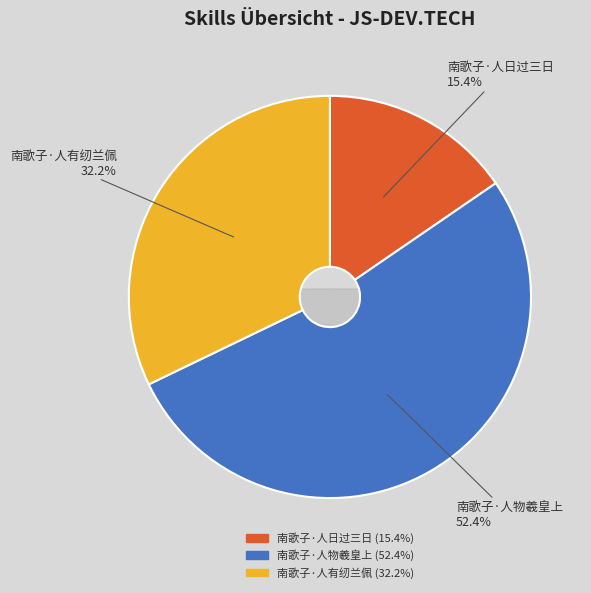

To the nearest percent, what portion does 南歌子·人物羲皇上 represent?

52%